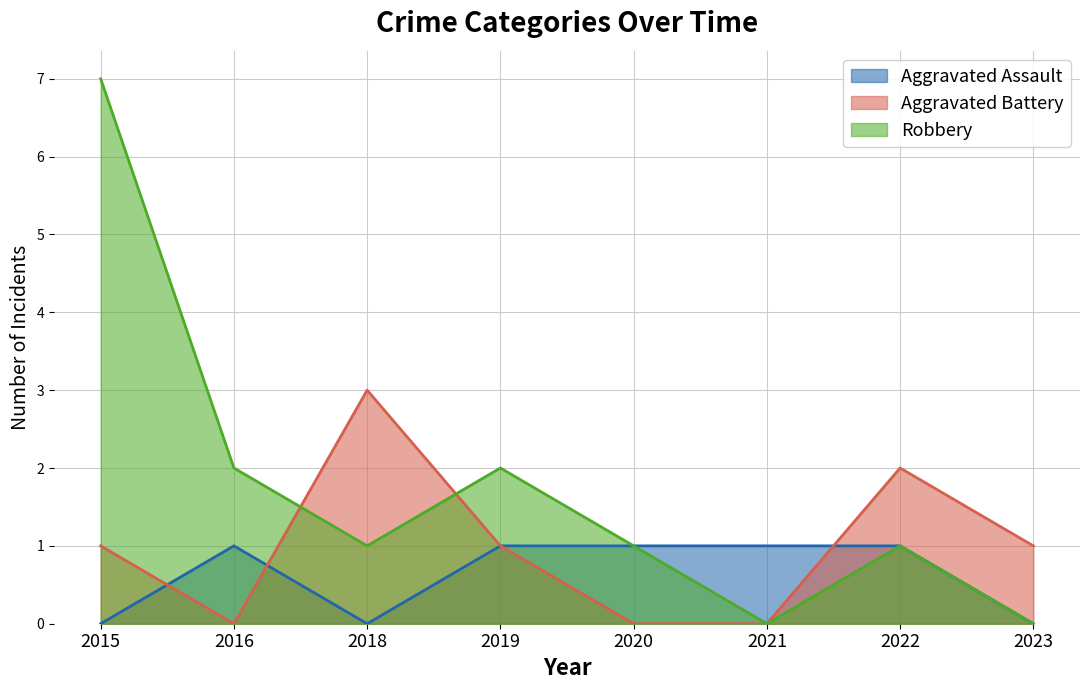

The Aggravated Assault series shows 1 at 2020. True or false?

True